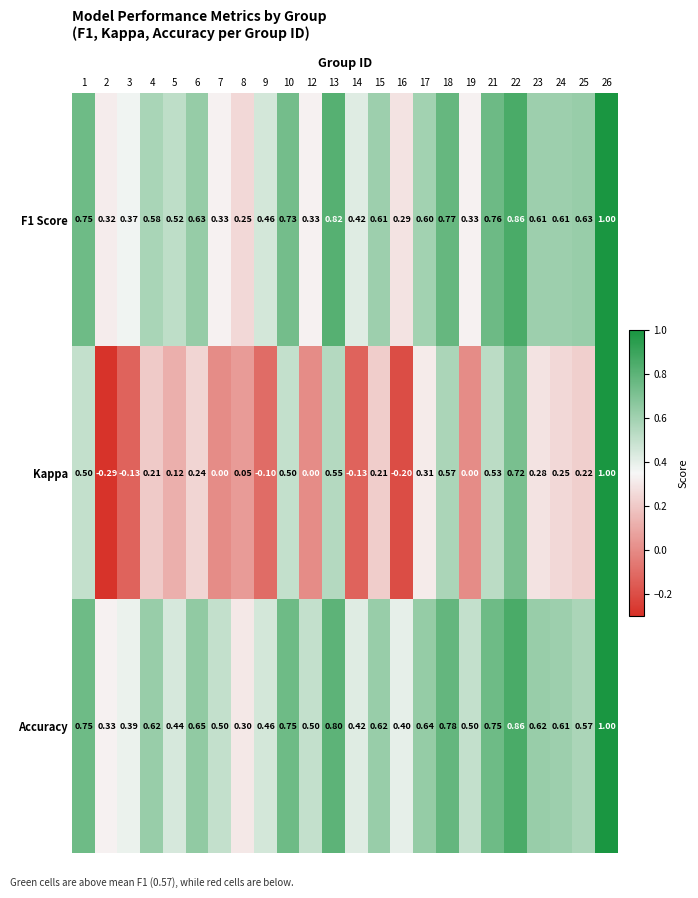

At which category does the chart reach its peak across all series?

26